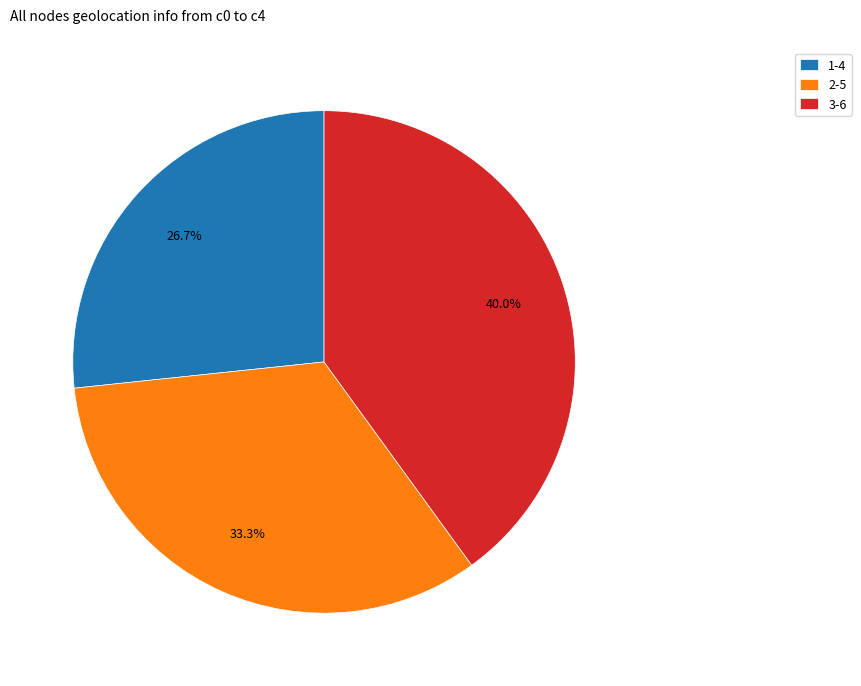

Is it true that 3 is 26% of the pie?

False